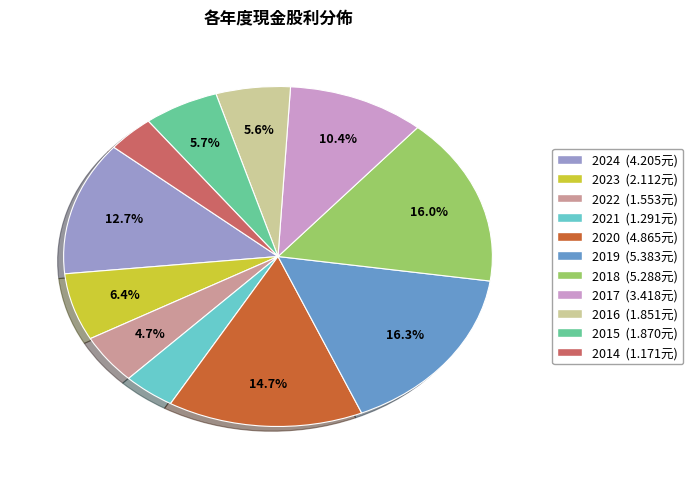

How much of the chart is everything except 2022?

95.3%